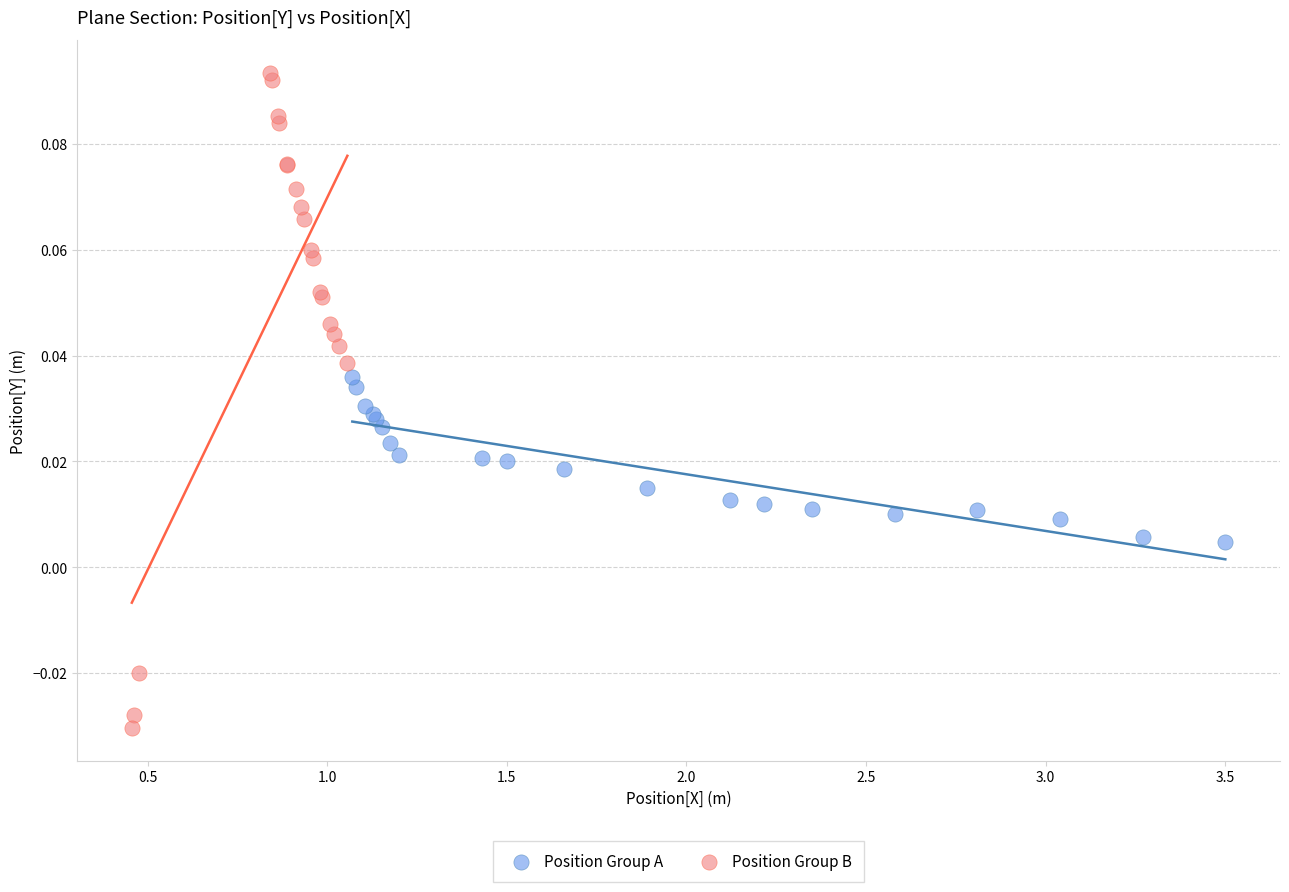

Which series contains the lowest Y value?

Position Group B